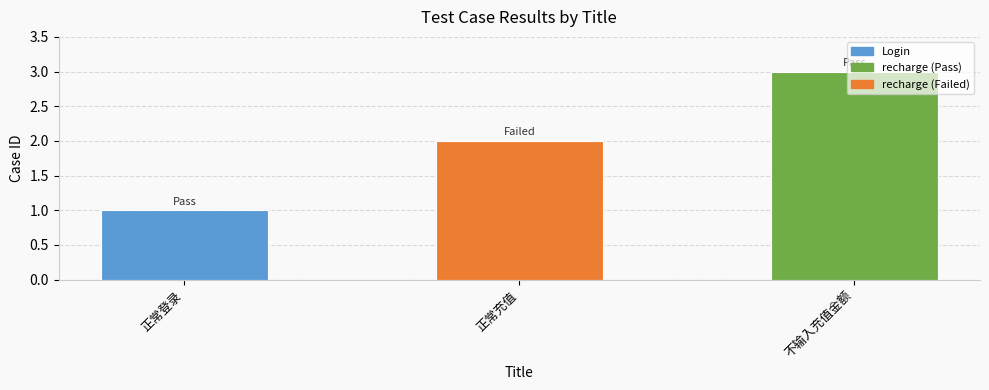

Reading right to left, list all the values displayed in this chart.

3	2	1